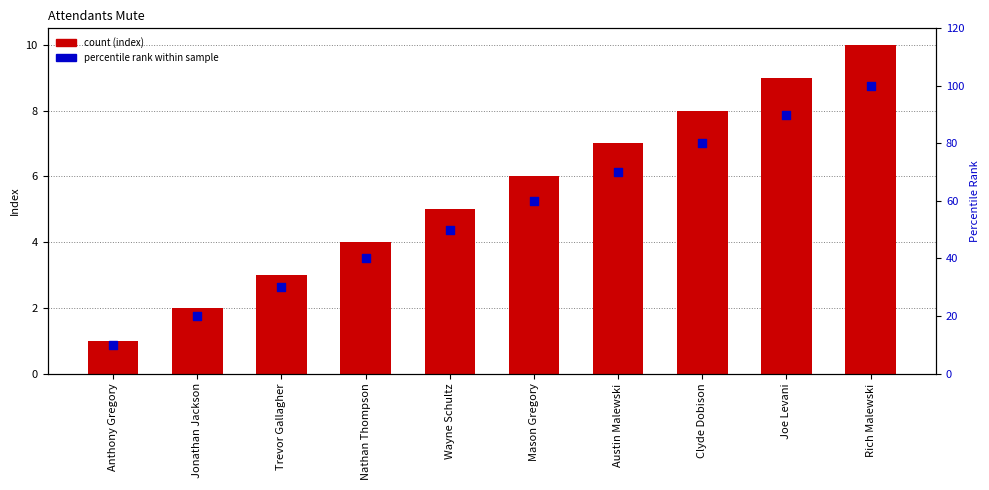

Is the value of percentile rank within sample at Mason Gregory greater than the value of count (index) at Wayne Schultz?

Yes